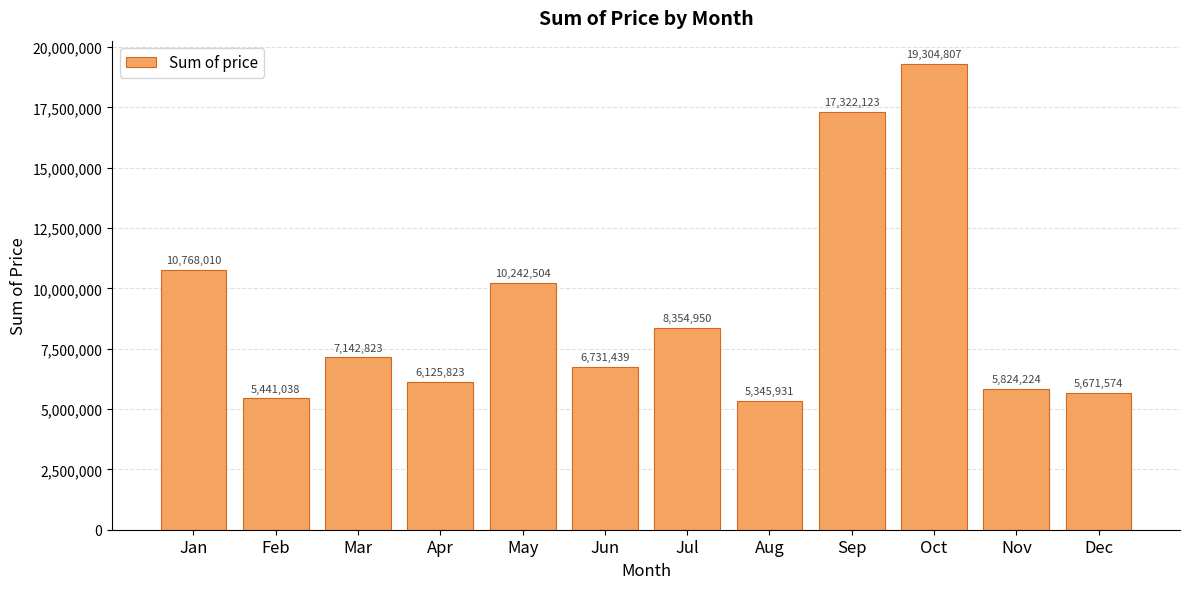

What is the difference between the maximum and minimum values?

13958876